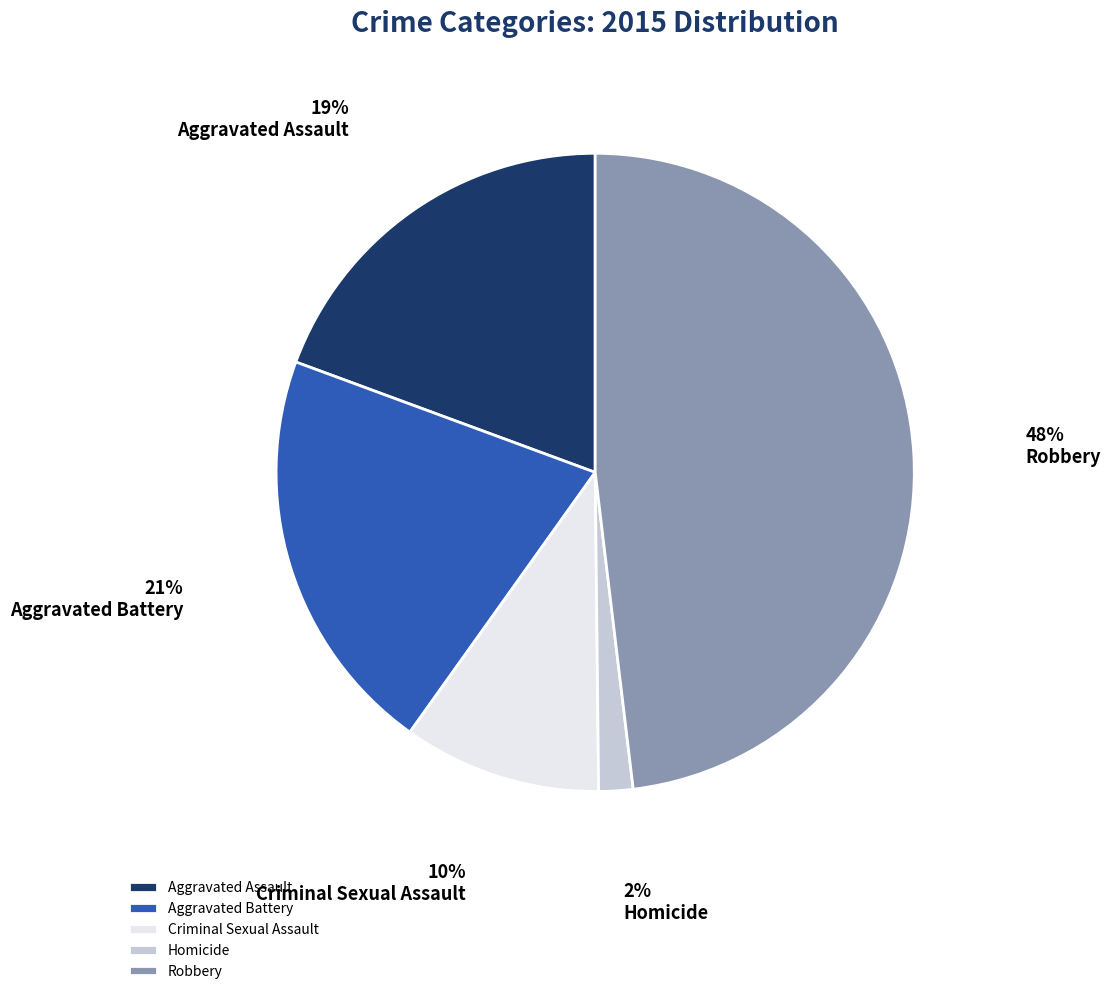

Is the sum of Aggravated Battery and Homicide greater than half?

No